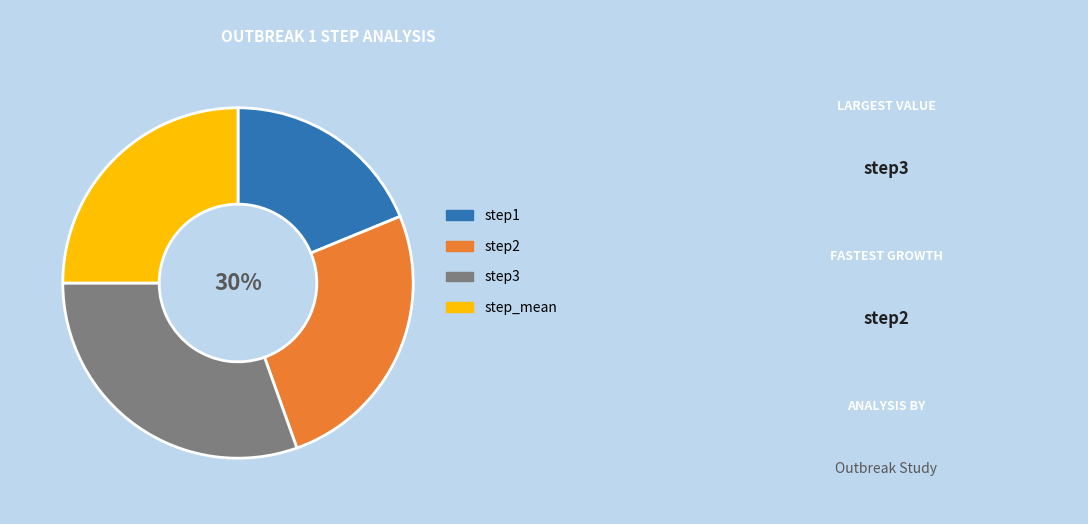

How many segments does this pie chart have?

4